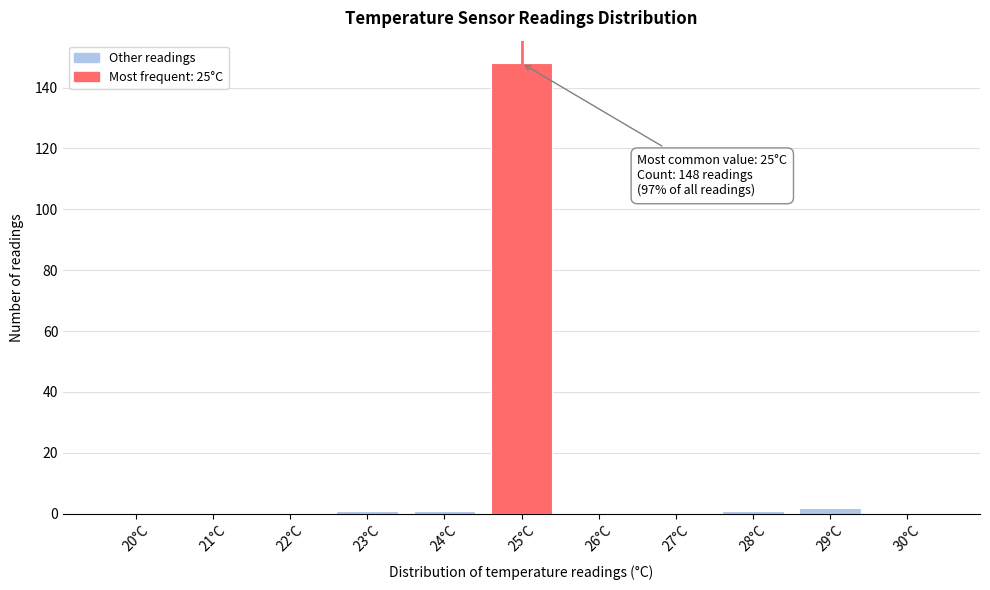

Reading left to right, list all the values displayed in this chart.

20°C=0	21°C=0	22°C=0	23°C=1	24°C=1	25°C=148	26°C=0	27°C=0	28°C=1	29°C=2	30°C=0